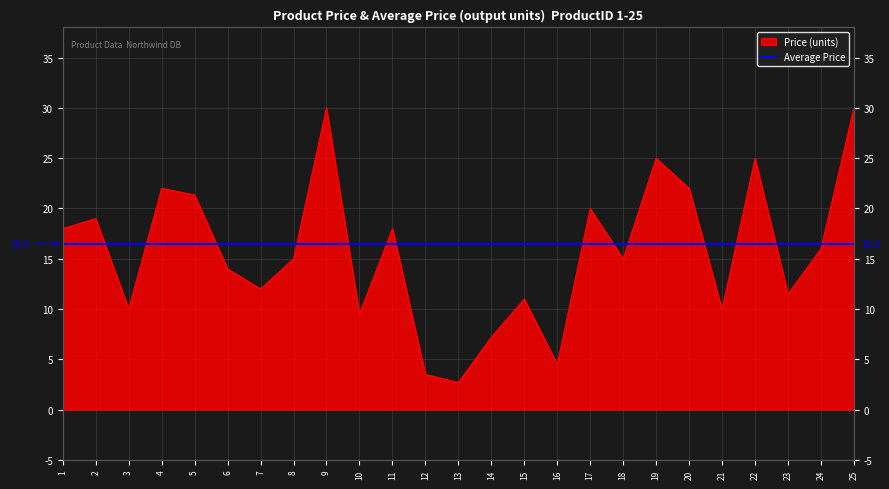

What is the value of the 16th point from the left?

4.5